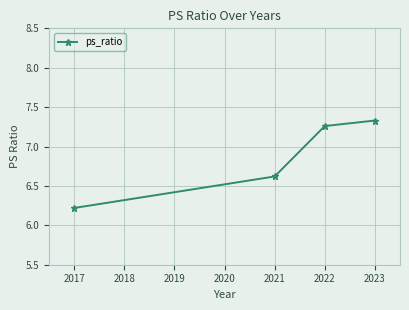

What is the difference between the maximum and second lowest values?

0.7